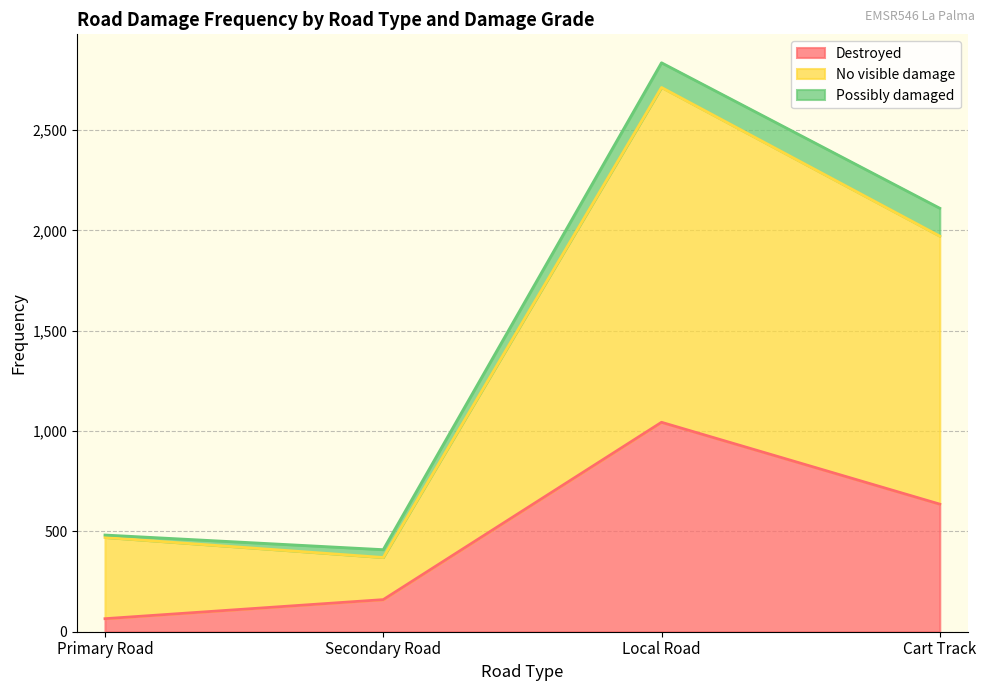

What is the difference between the maximum and minimum values in the Destroyed series?

979